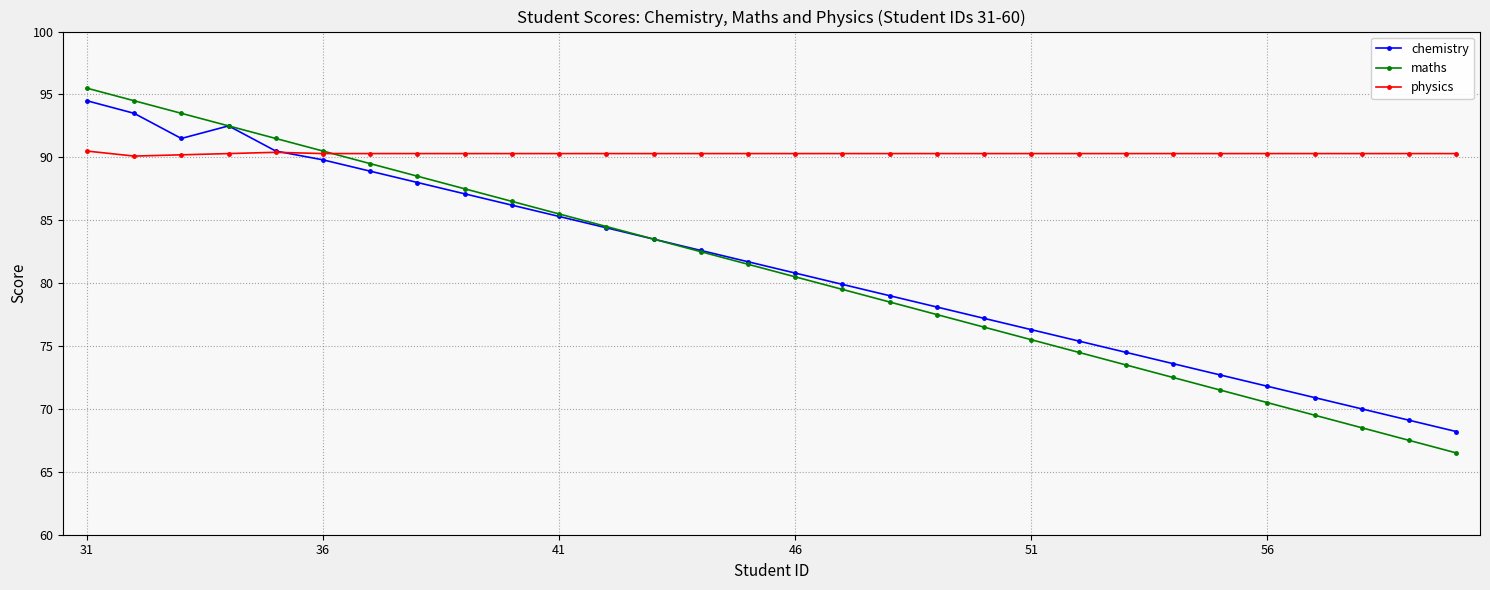

What are all the series names shown in the legend?

chemistry, maths, physics